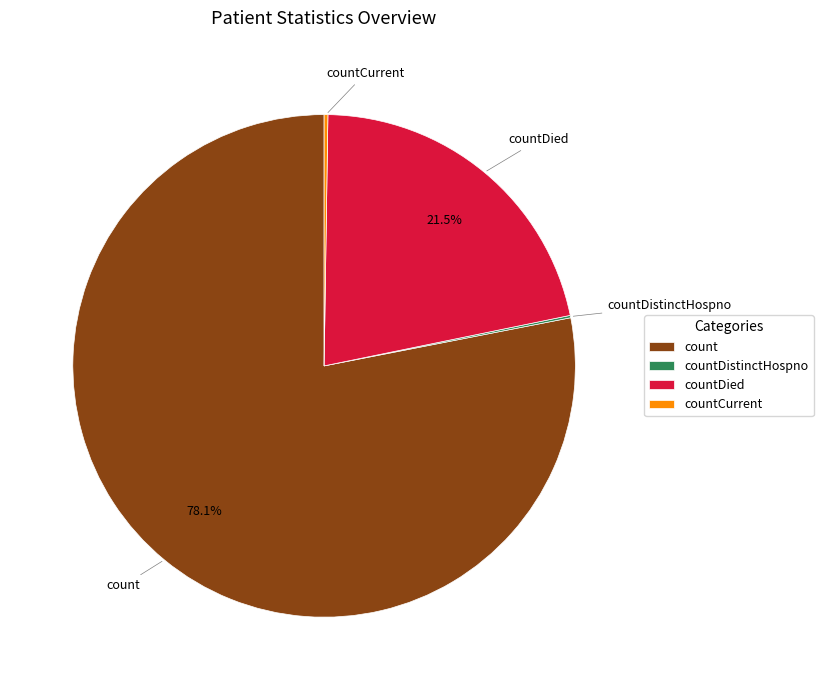

What portion of the pie excludes countDied?

78.5%